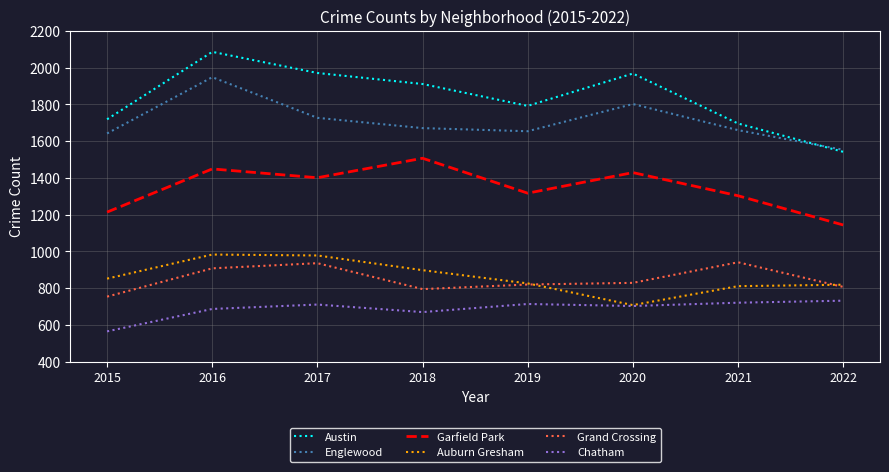

True or false: Austin has more than 1 interior local peaks.

True